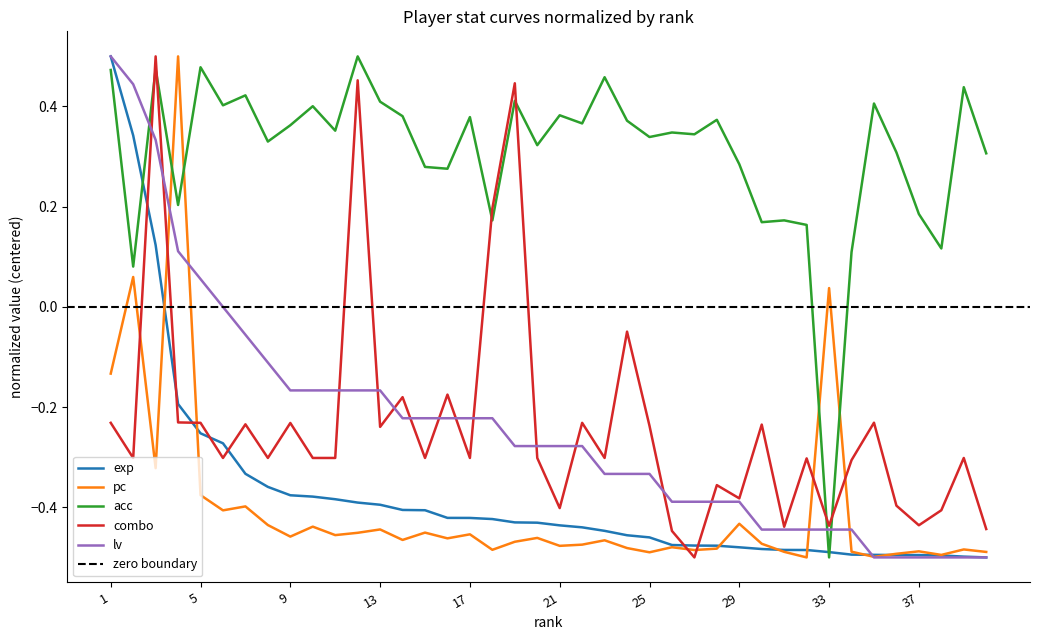

Which series has the widest spread of values?

exp